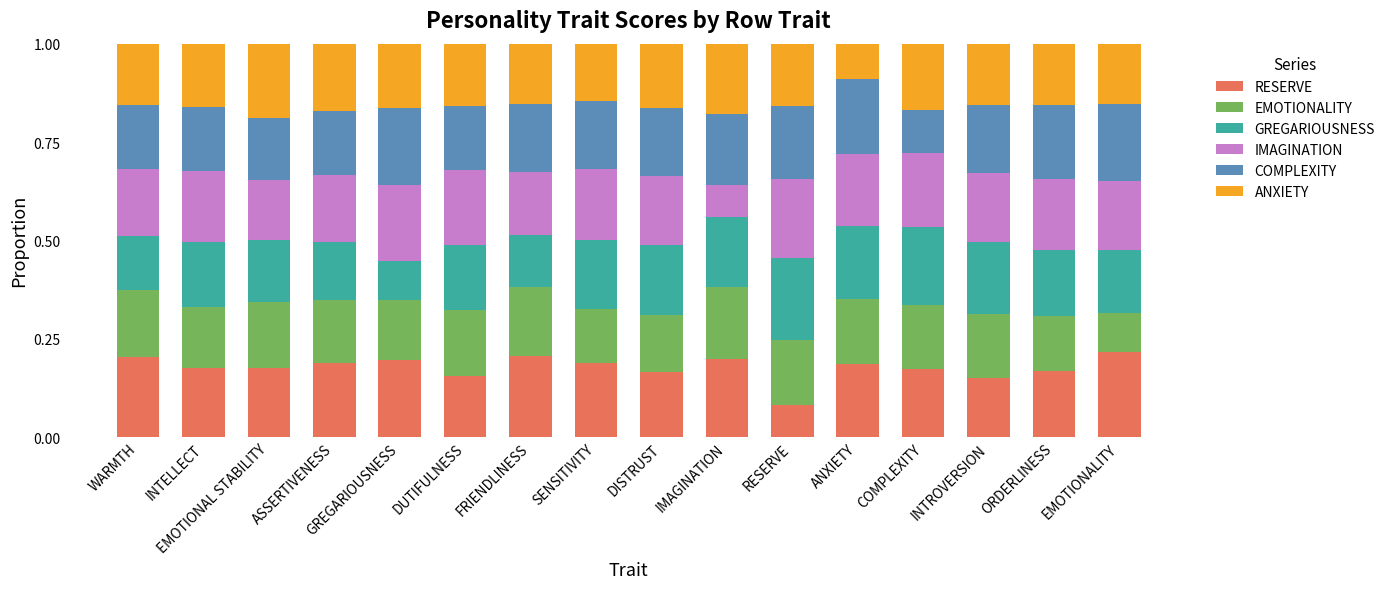

Does the chart contain any negative values?

No